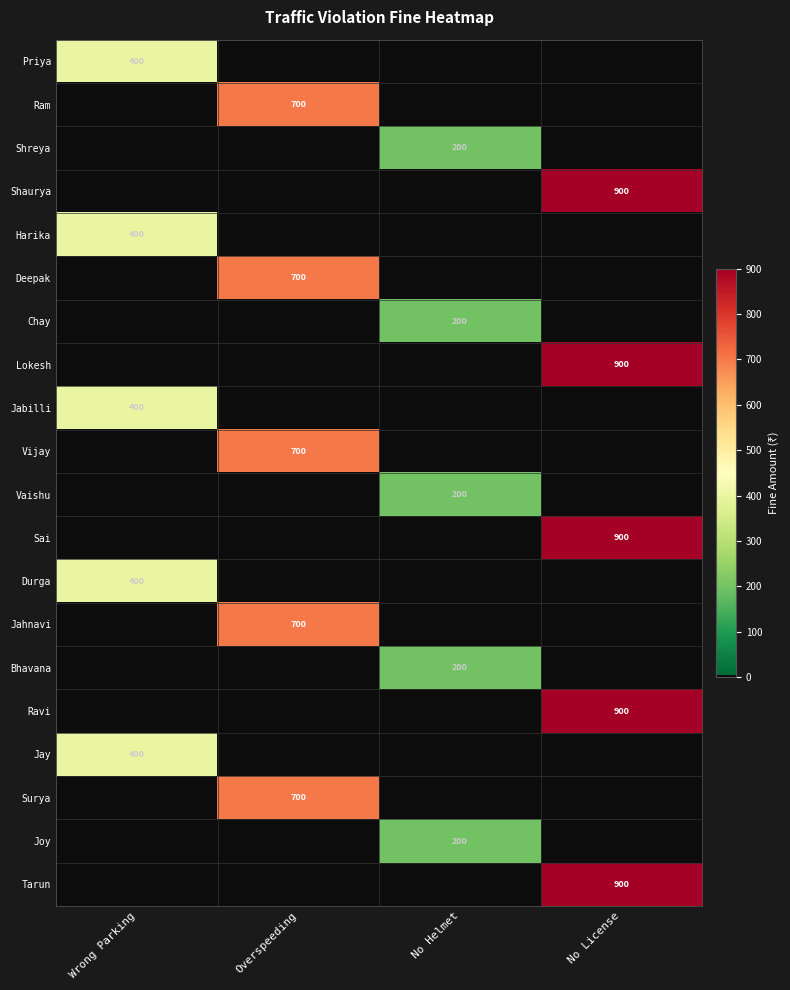

True or false: Durga has a value of 400 at Wrong Parking.

True